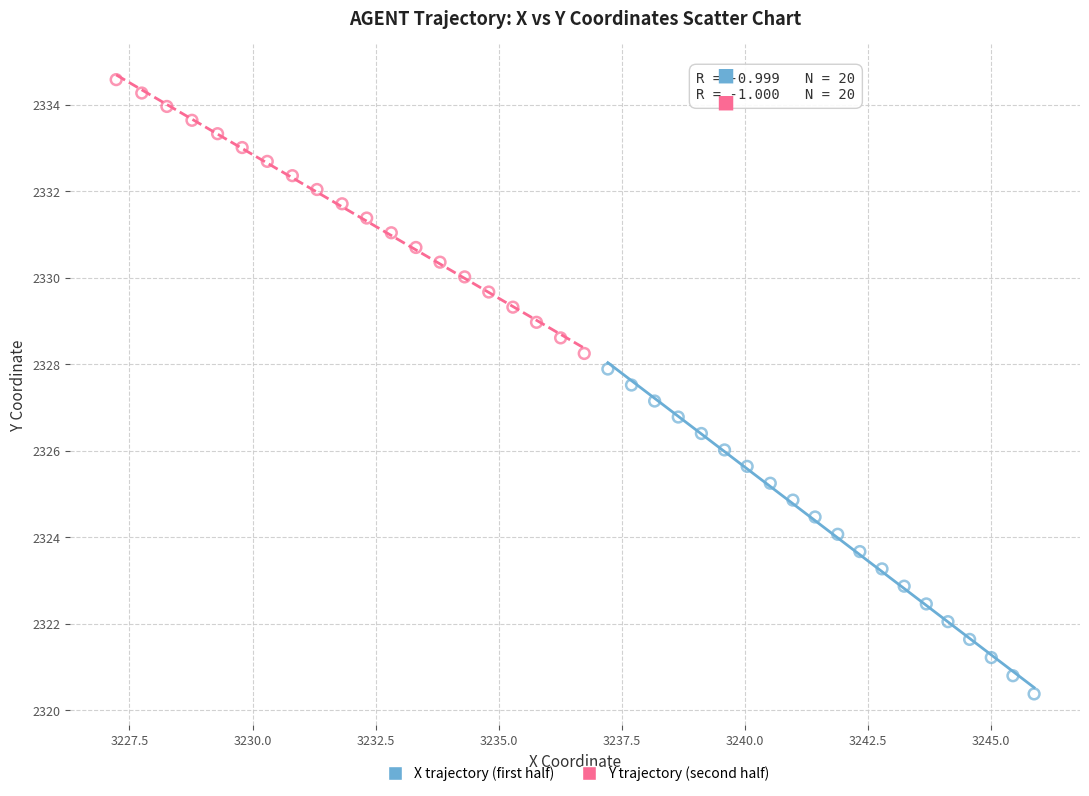

Which series contains the lowest Y value?

X trajectory (first half)